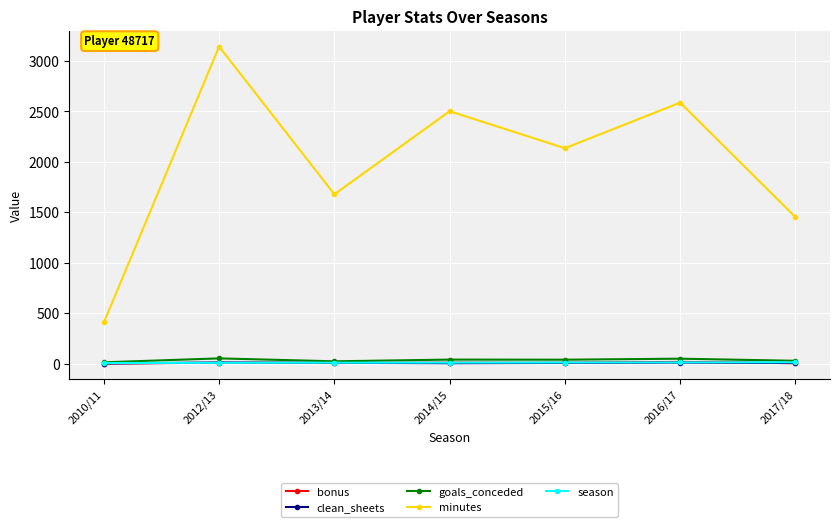

Is this an area chart (filled region under the line)?

No